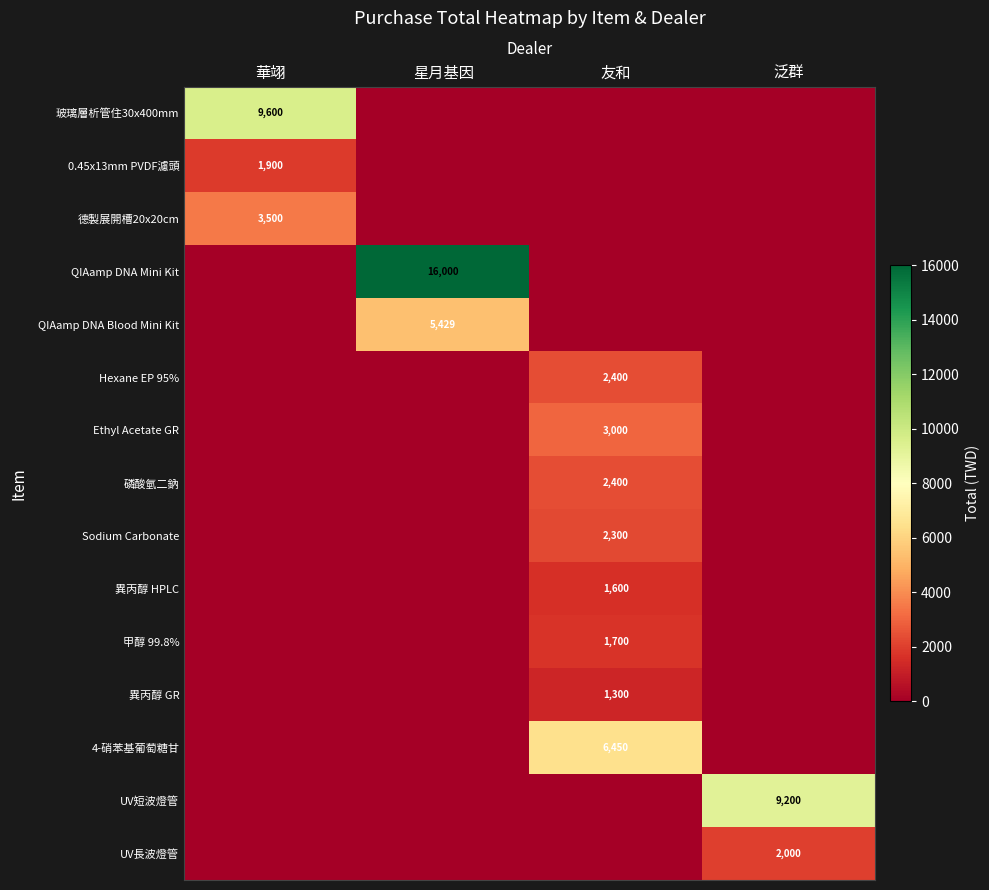

The Hexane EP 95% series shows 3695 at 友和. True or false?

False